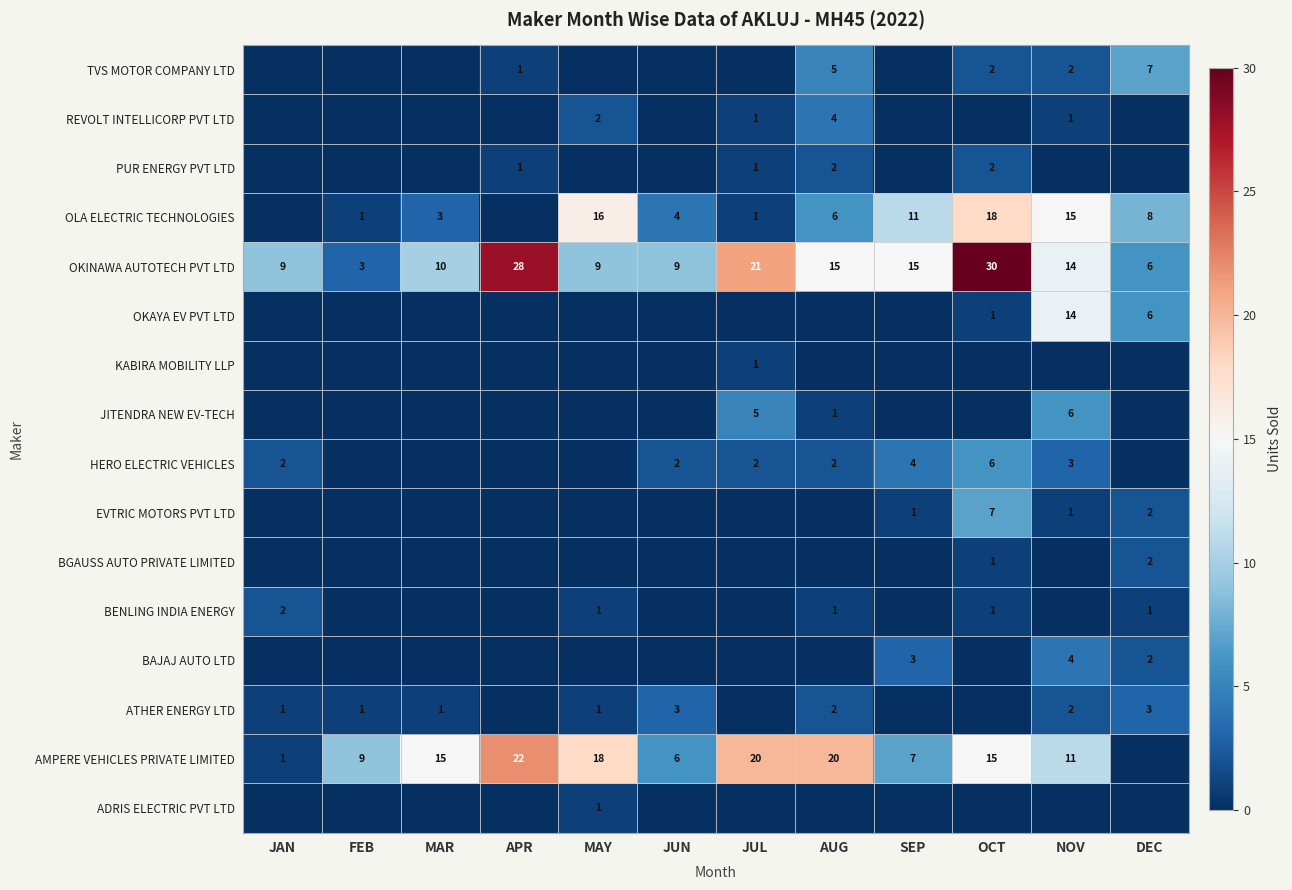

What is the minimum value for OKINAWA AUTOTECH PVT LTD?

3